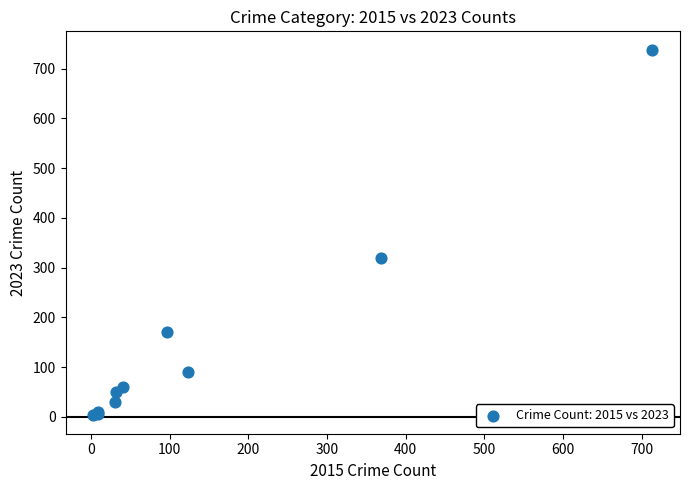

What Y value in the scatter plot is closest to 370?

319